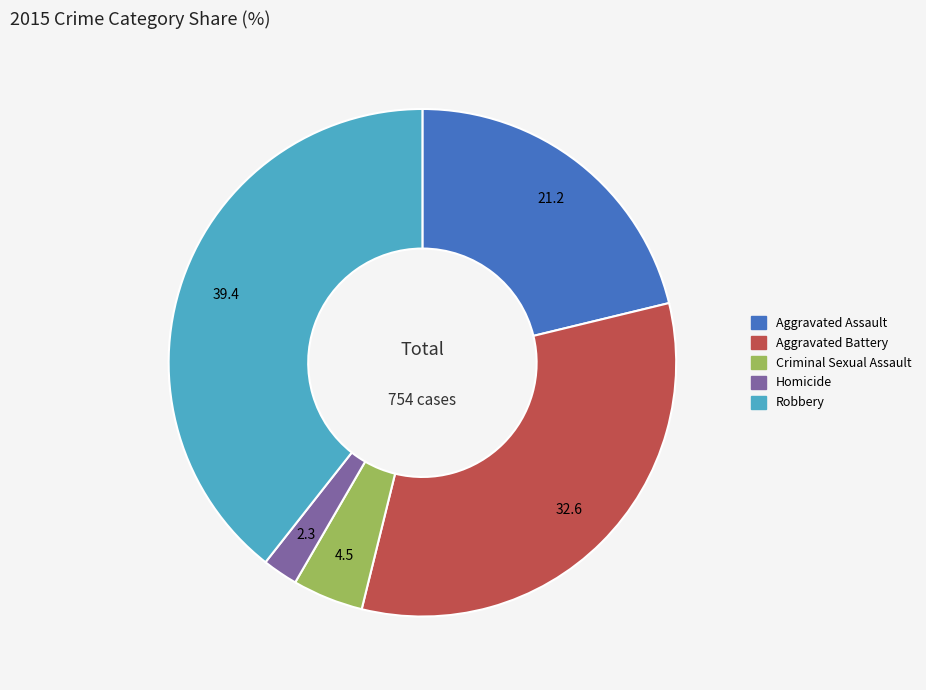

True or false: Criminal Sexual Assault accounts for 5% of the total.

True